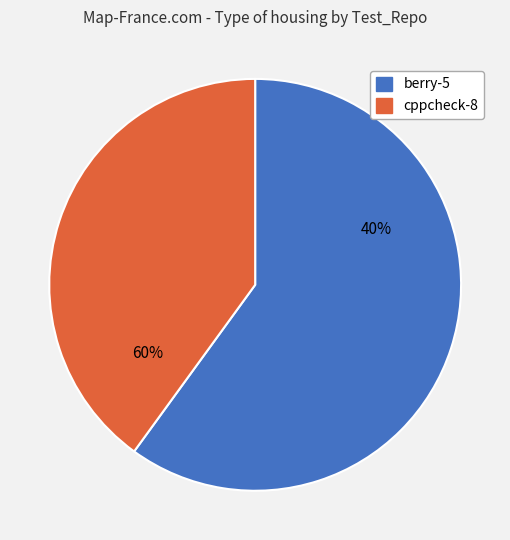

Does cppcheck-8 account for over 50% of the chart?

No